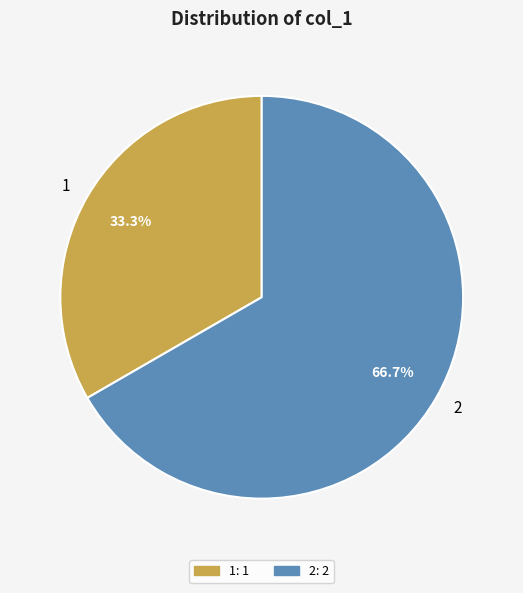

Approximately how many times larger is the value at 1 compared to 2?

0.5